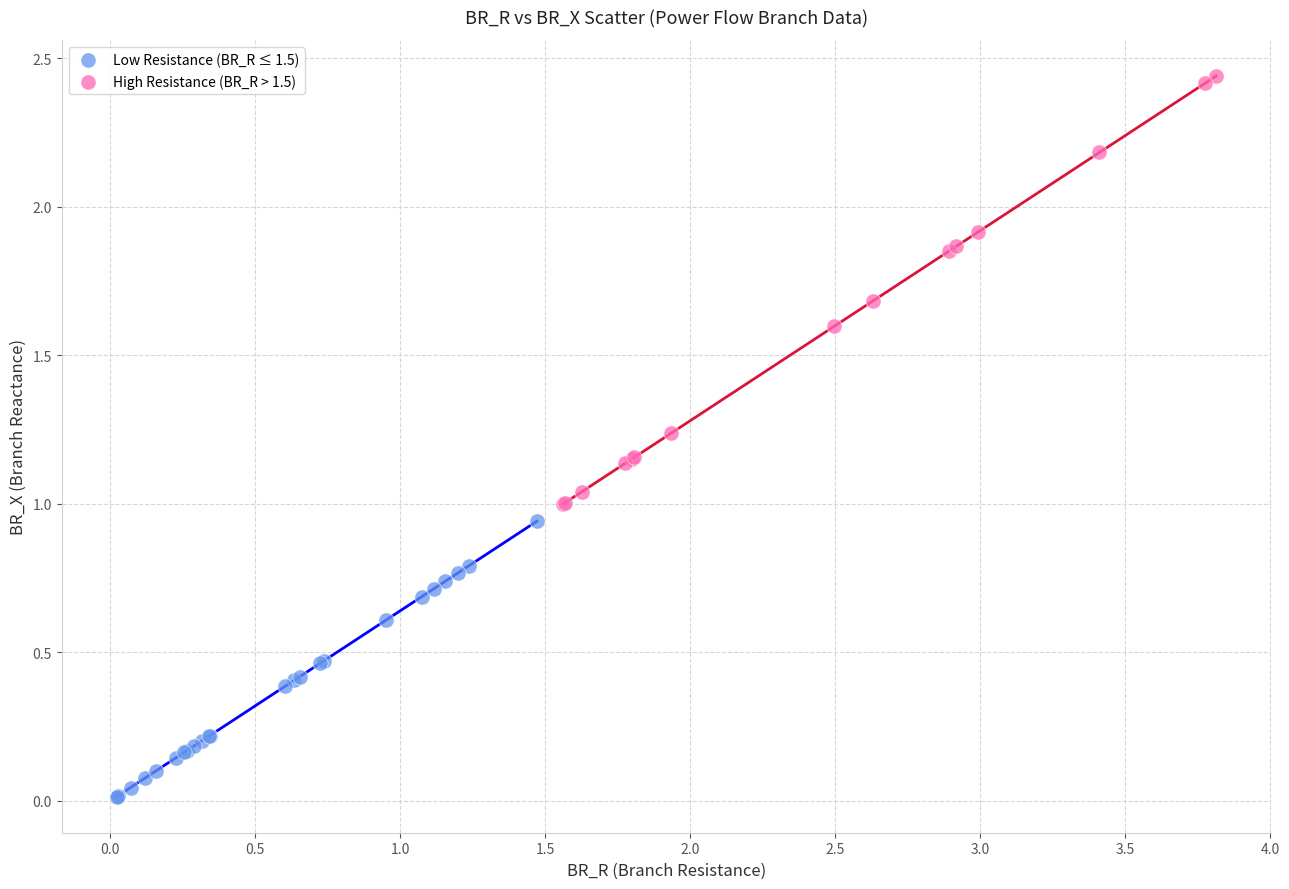

What are all the series names shown in the legend?

Low Resistance (BR_R ≤ 1.5), High Resistance (BR_R > 1.5)